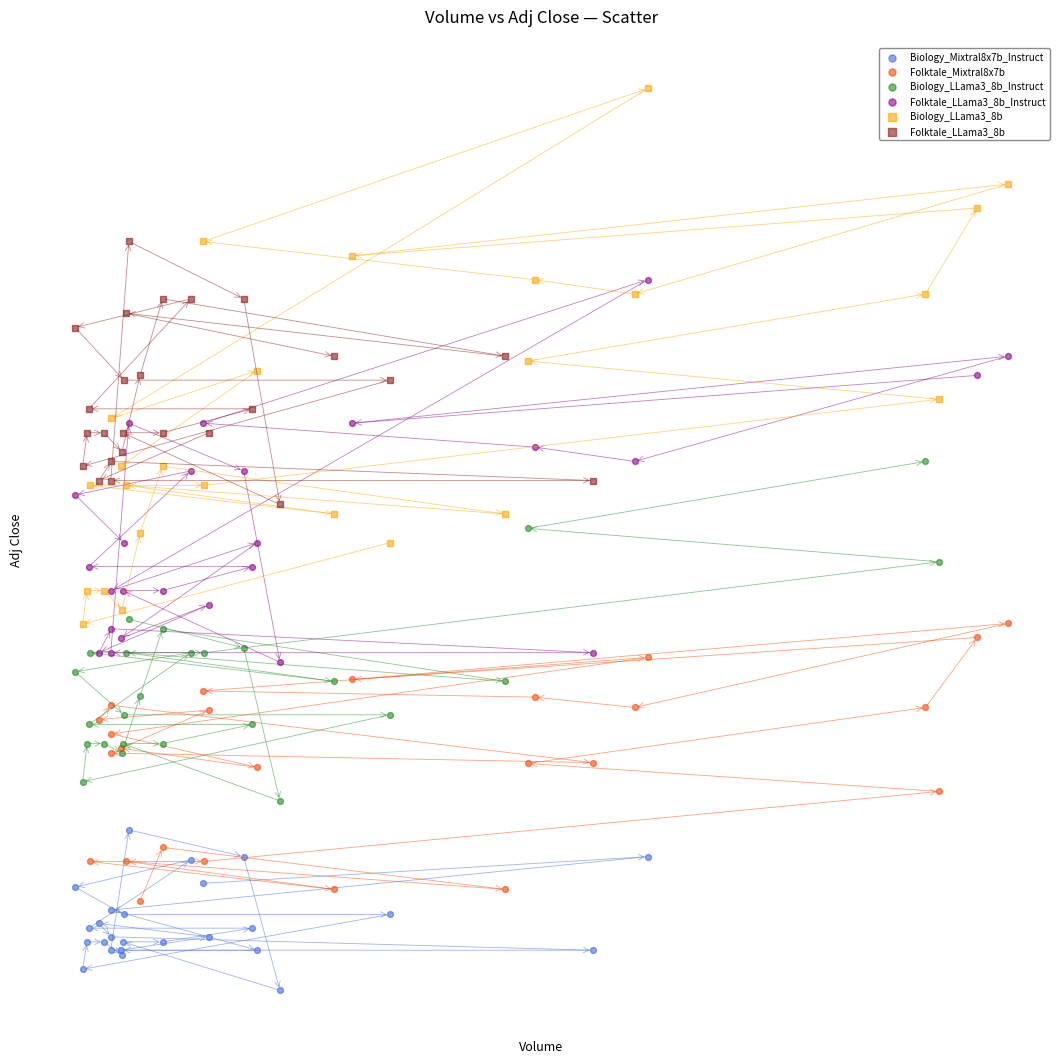

What are all the series names shown in the legend?

Biology_Mixtral8x7b_Instruct, Folktale_Mixtral8x7b, Biology_LLama3_8b_Instruct, Folktale_LLama3_8b_Instruct, Biology_LLama3_8b, Folktale_LLama3_8b